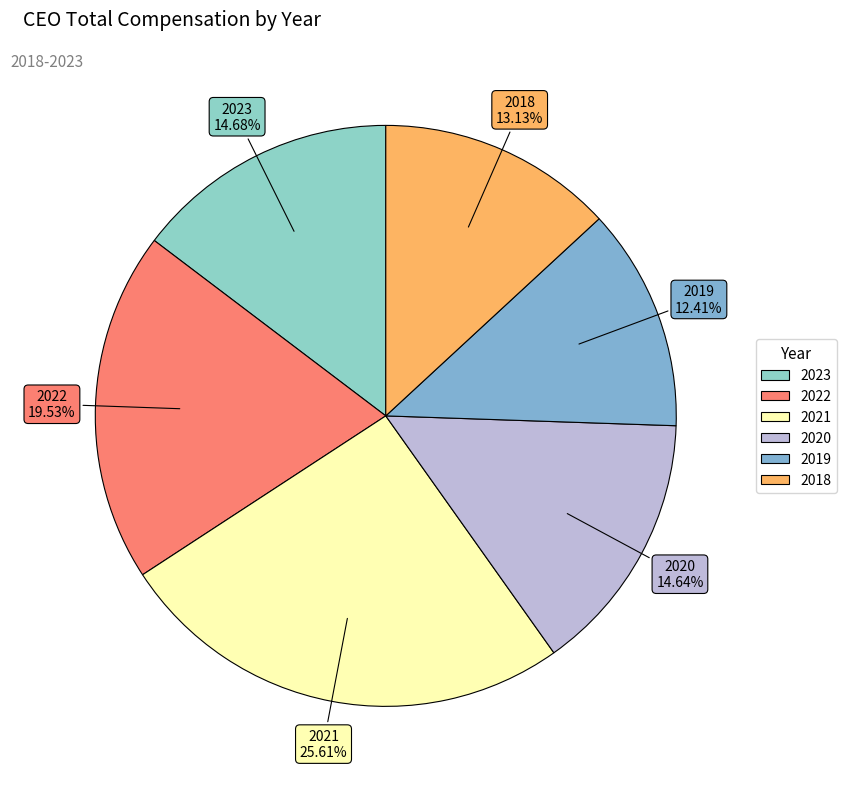

Which category has the smallest portion of the pie?

2019